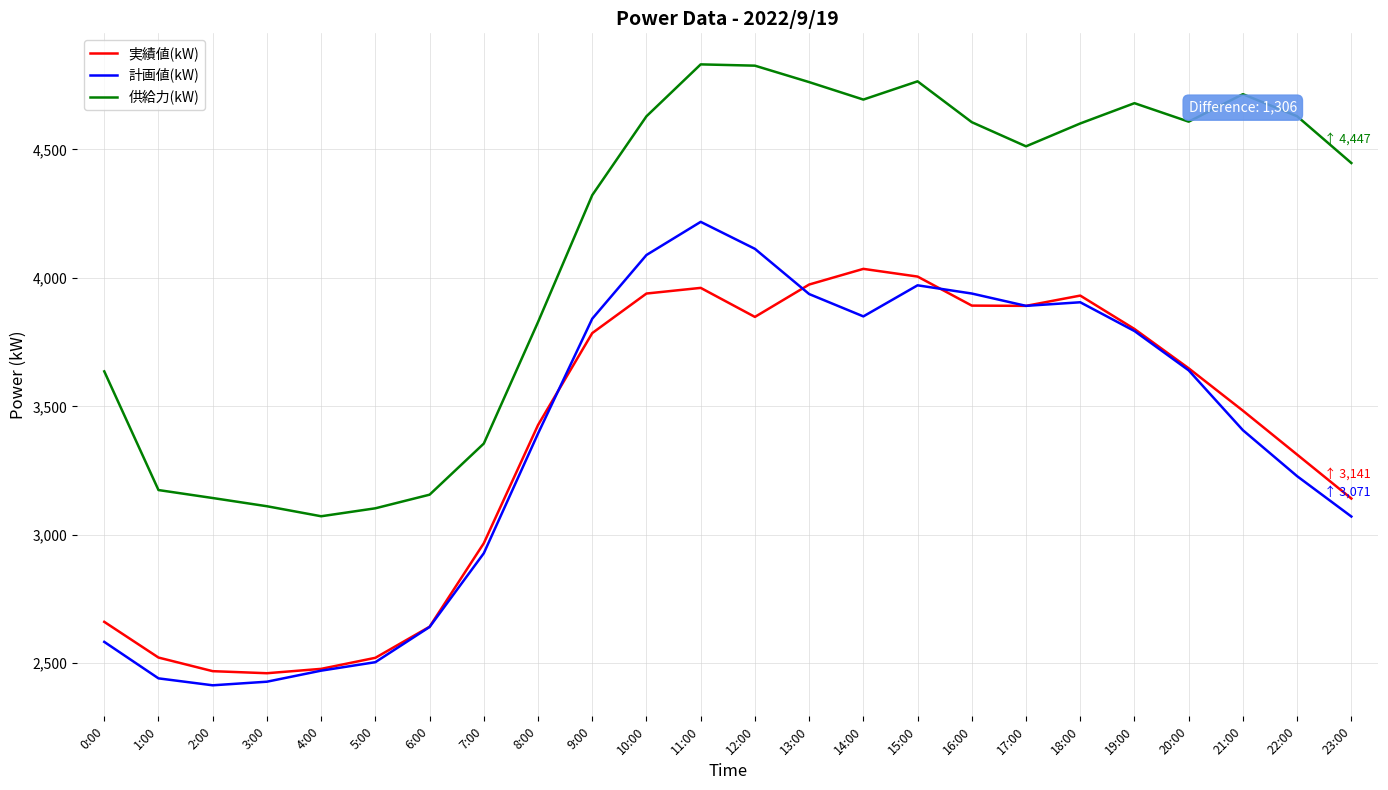

What is the maximum value for 計画値(kW)?

4218